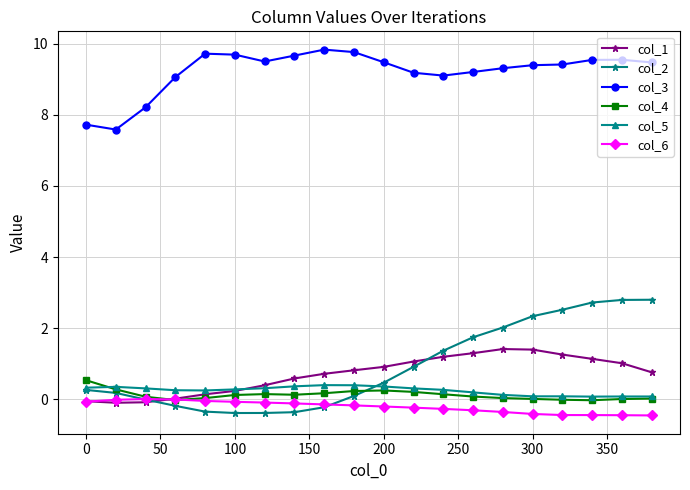

Which series has the largest range (max minus min)?

col_2